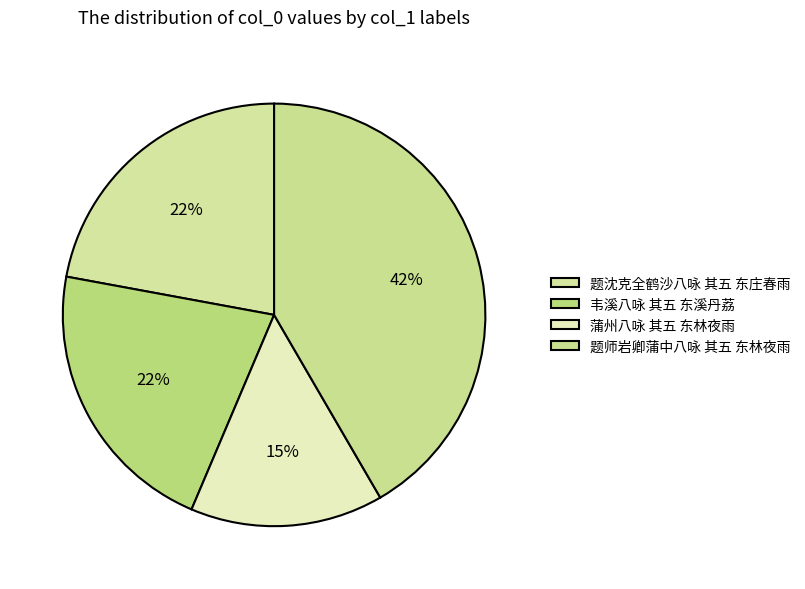

To the nearest percent, what portion does 题师岩卿蒲中八咏 其五 东林夜雨 represent?

42%